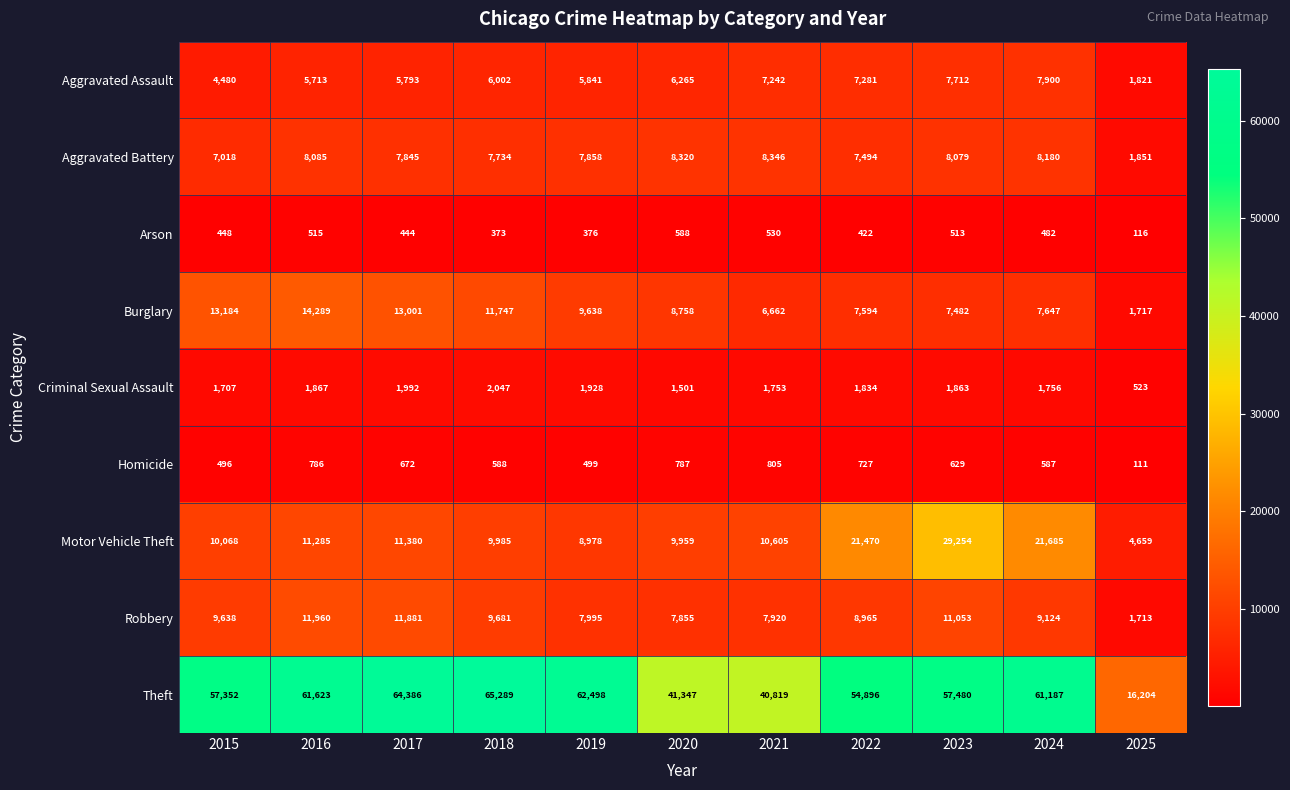

What is the spread (max minus min) of values at 2019?

62122